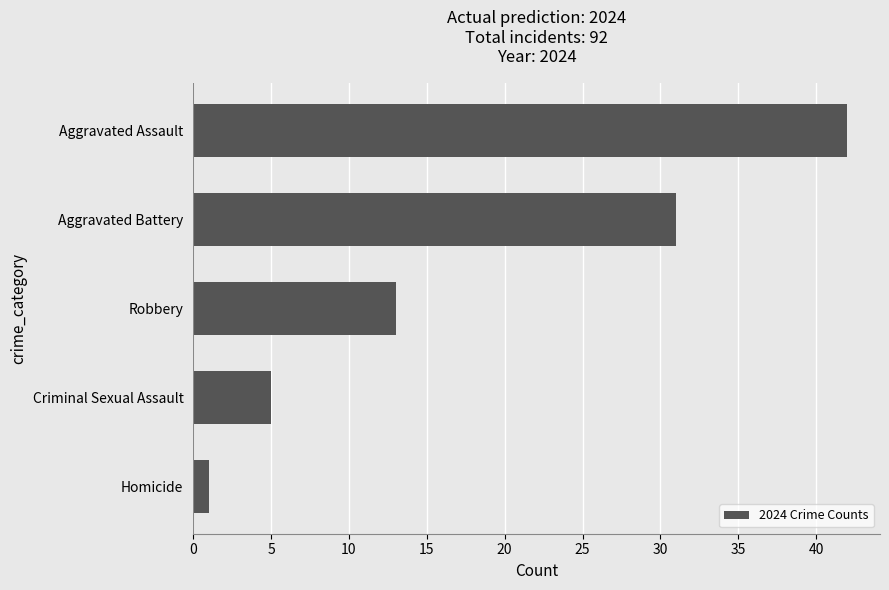

Where is the data nearest to the value 21?

Robbery